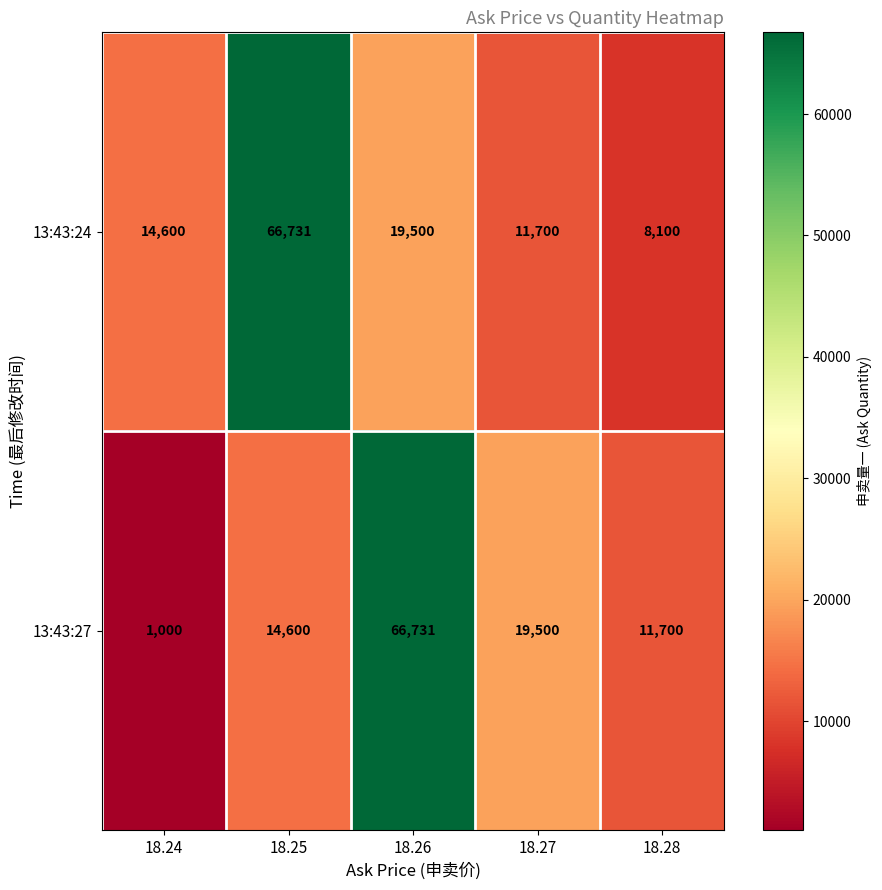

What is the minimum value for 13:43:24?

8100